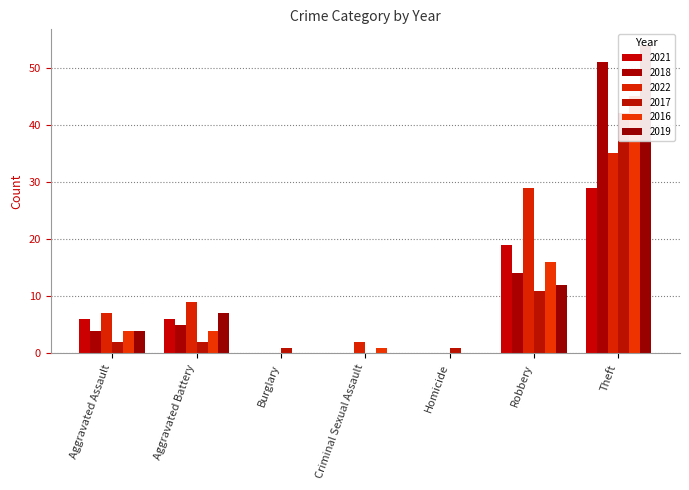

What is the total value across all series at Criminal Sexual Assault?

3